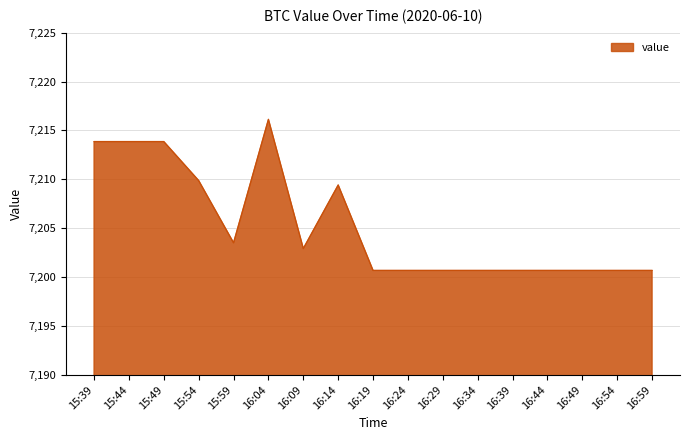

Which category has the highest value across all series?

16:04